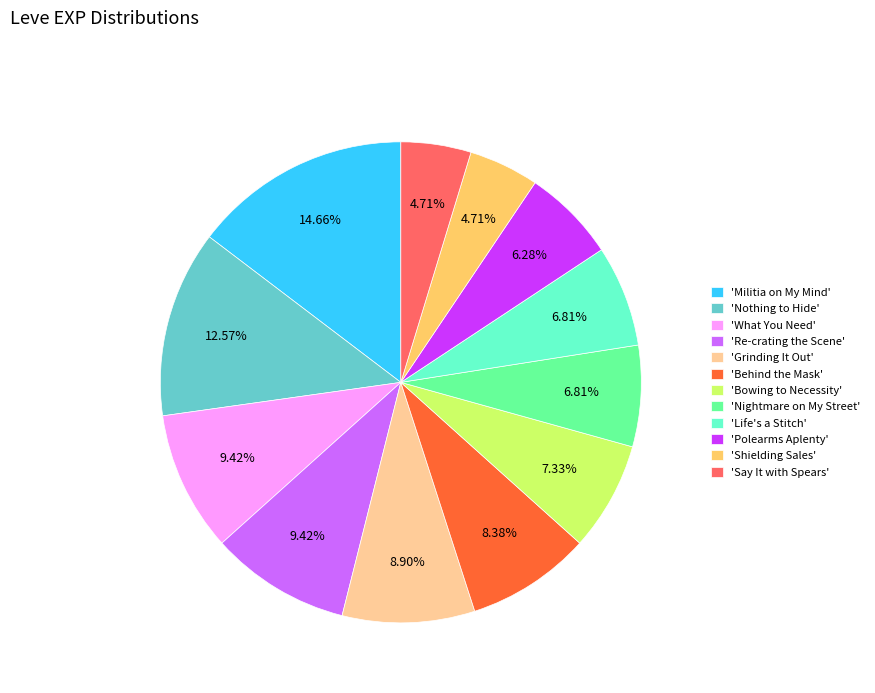

What is the ratio of the value at 'Polearms Aplenty' to the value at 'Nightmare on My Street'?

0.9